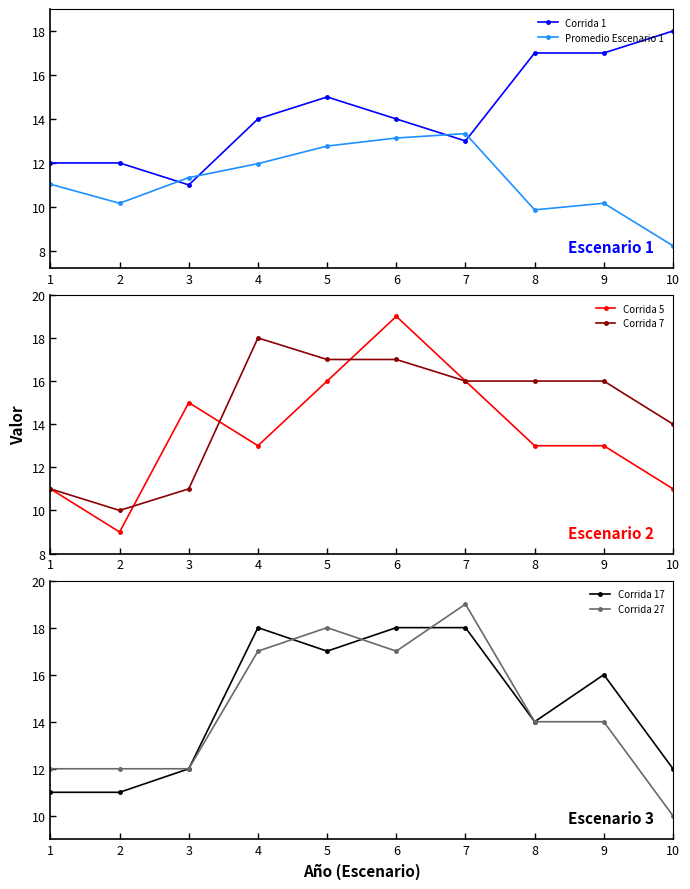

Does the chart have visible grid lines?

No